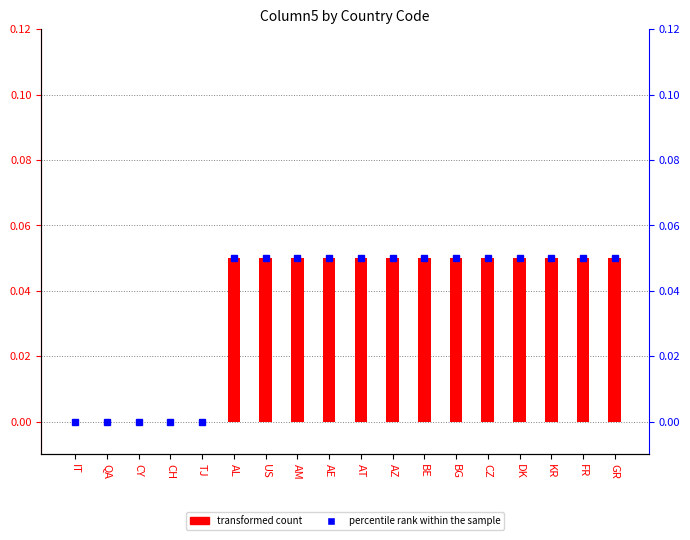

Rank the series by their maximum value, from highest to lowest.

transformed count, percentile rank within the sample